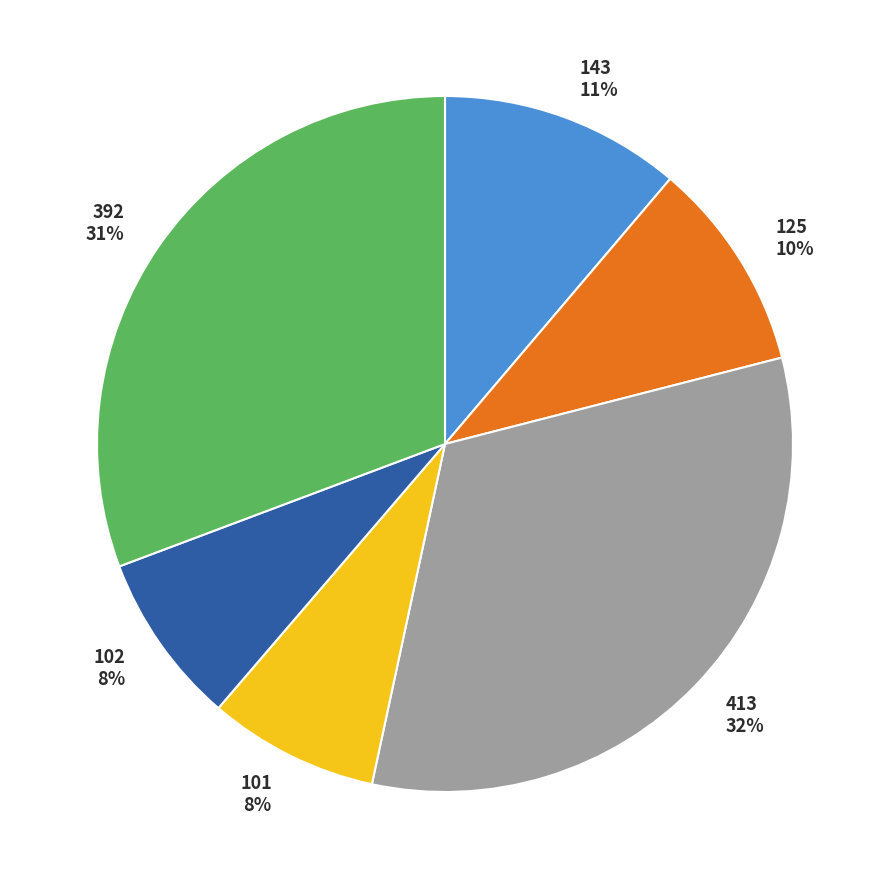

The 392 slice represents 31% of the pie. True or false?

True